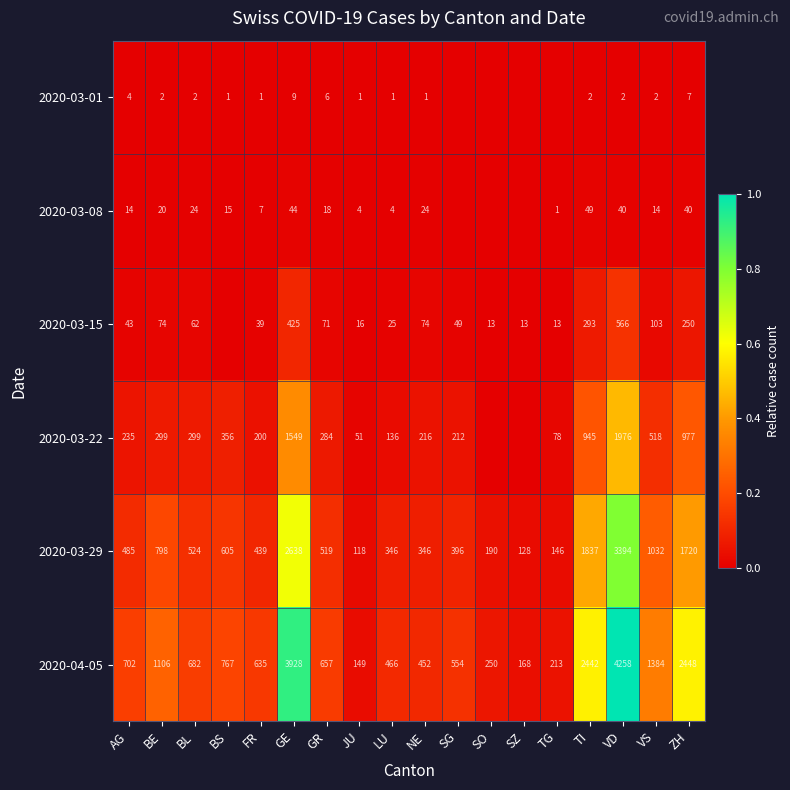

What is the lowest value of the 2020-04-05 series?

149